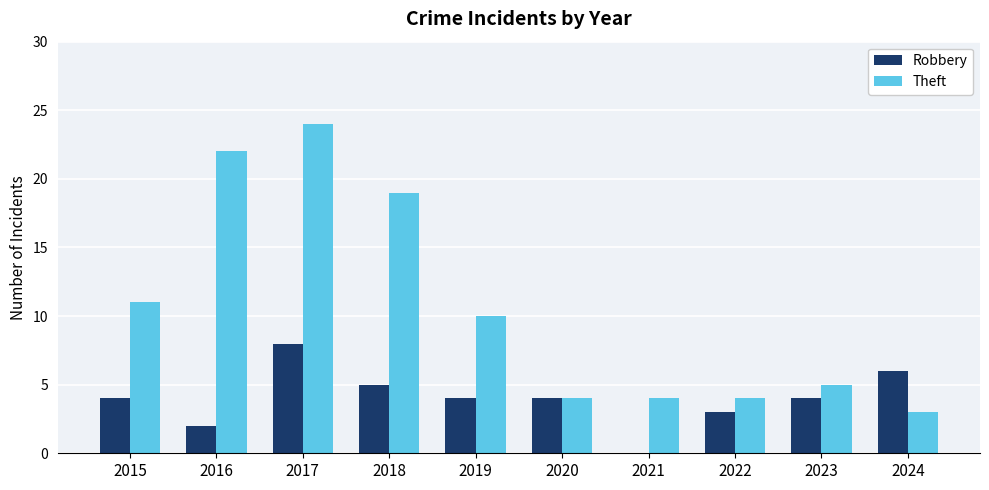

Where is Theft nearest to the value 13?

2015